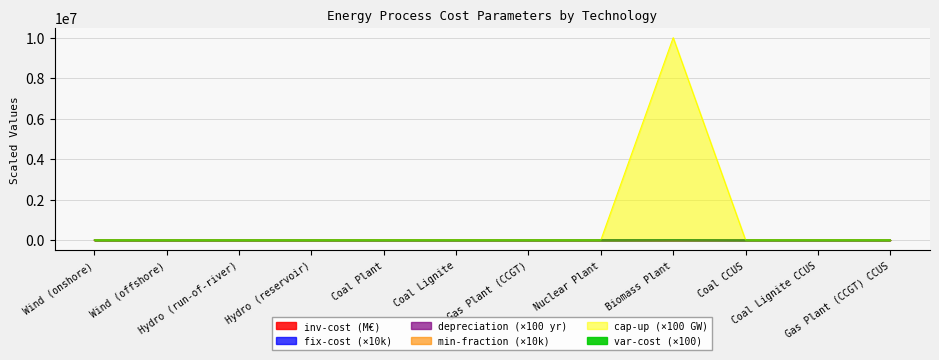

What is the difference between the maximum and second lowest values in the depreciation series?

3500.0